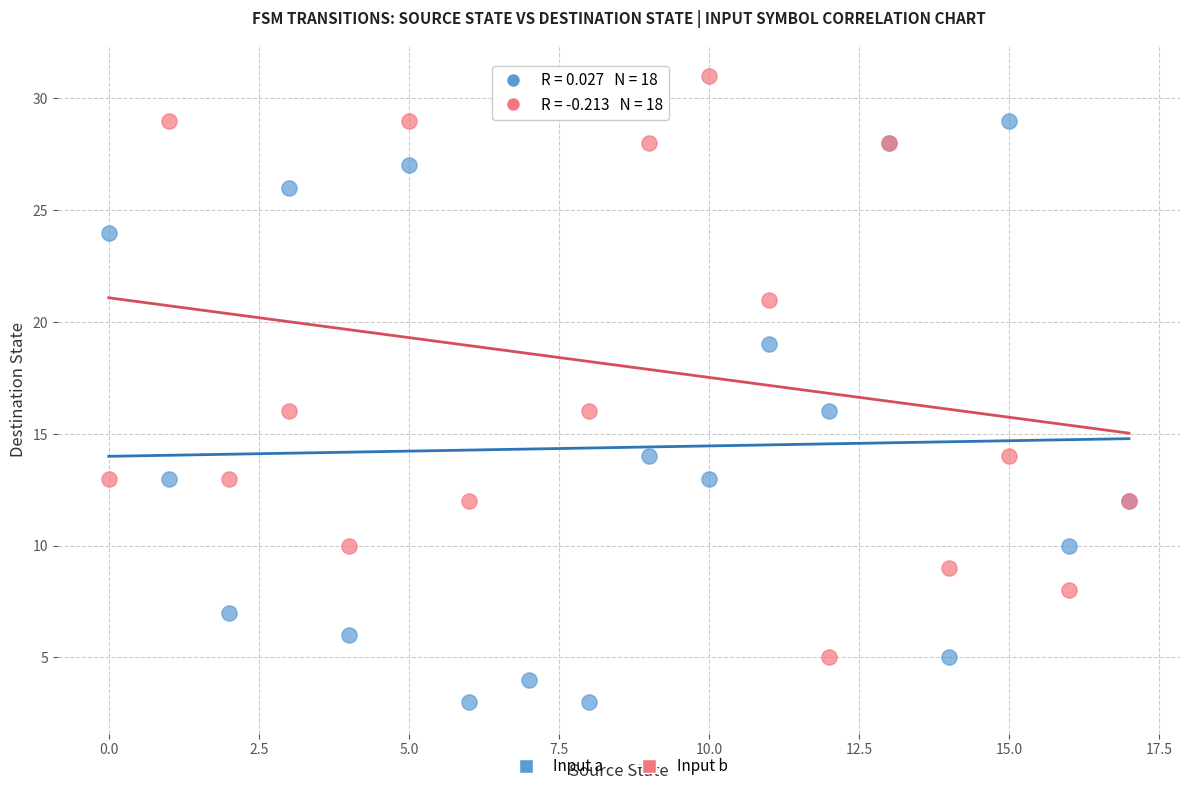

In the Input b series, what Y value is closest to 18?

16